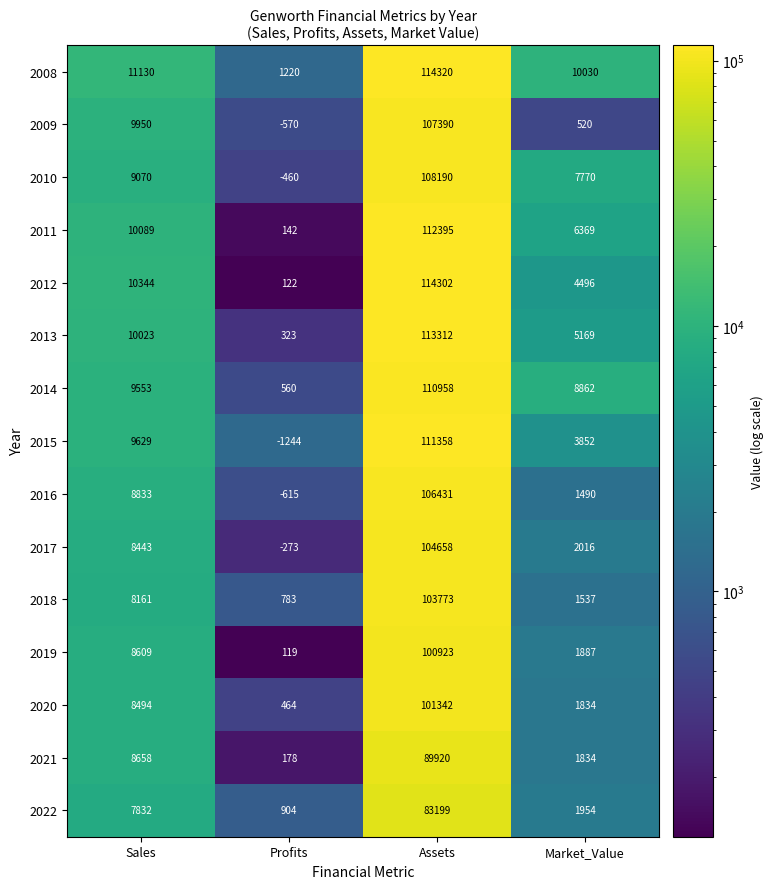

True or false: 2022 has a value of 622 at Profits.

False